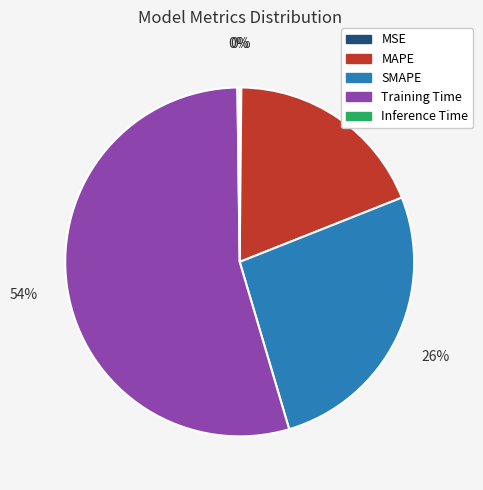

Is the sum of Training Time and MAPE greater than half?

Yes